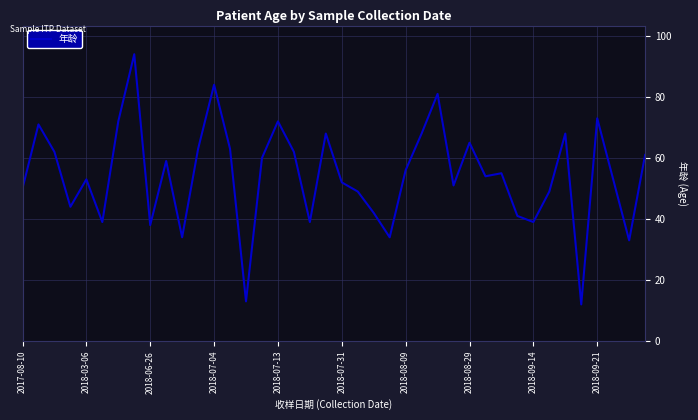

Reading left to right, transcribe all the data shown in this chart.

50	71	62	44	53	39	72	94	38	59	34	63	84	63	13	60	72	62	39	68	52	49	42	34	56	68	81	51	65	54	55	41	39	49	68	12	73	53	33	61